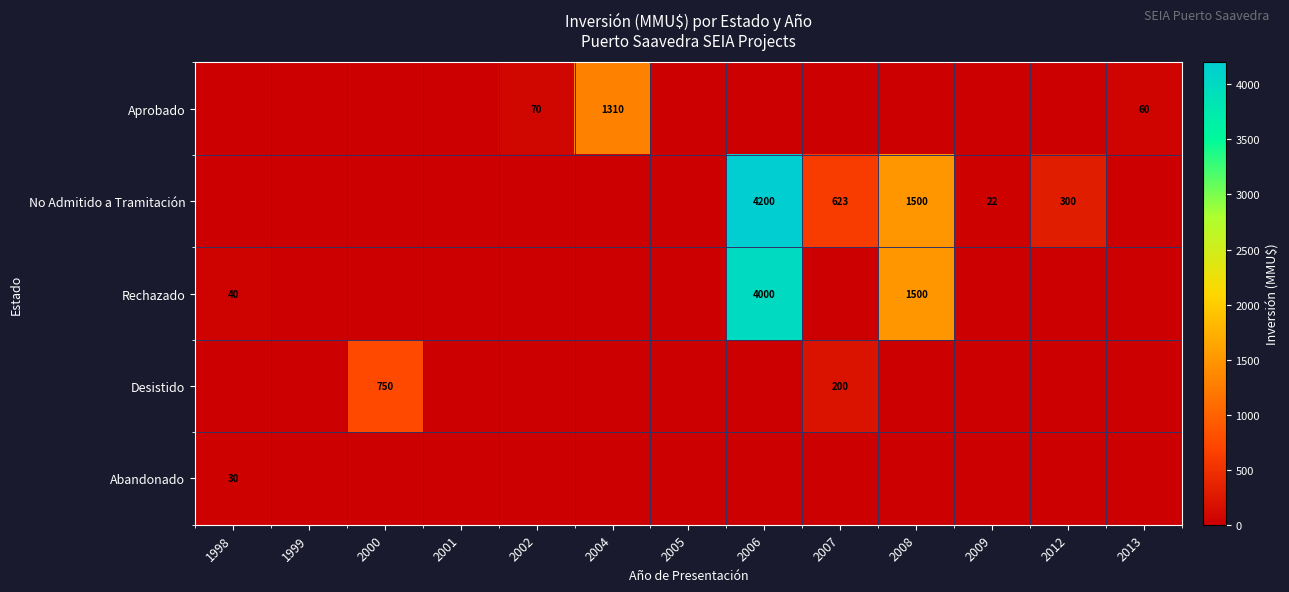

At which category is the sum across all series the highest?

2006